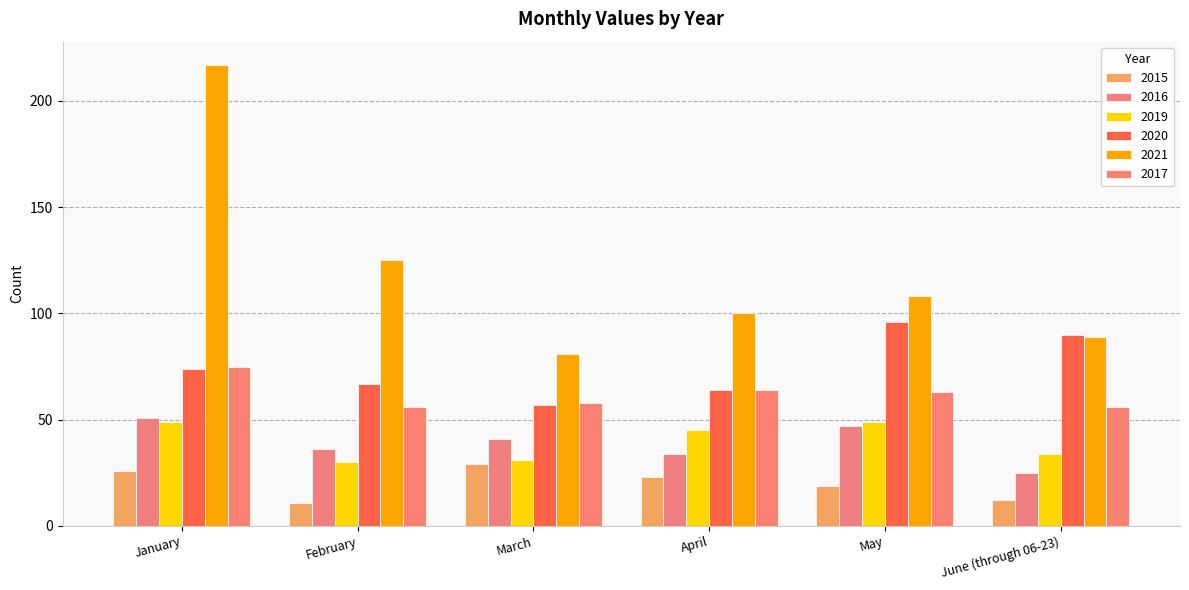

What is the lowest value of the 2019 series?

30